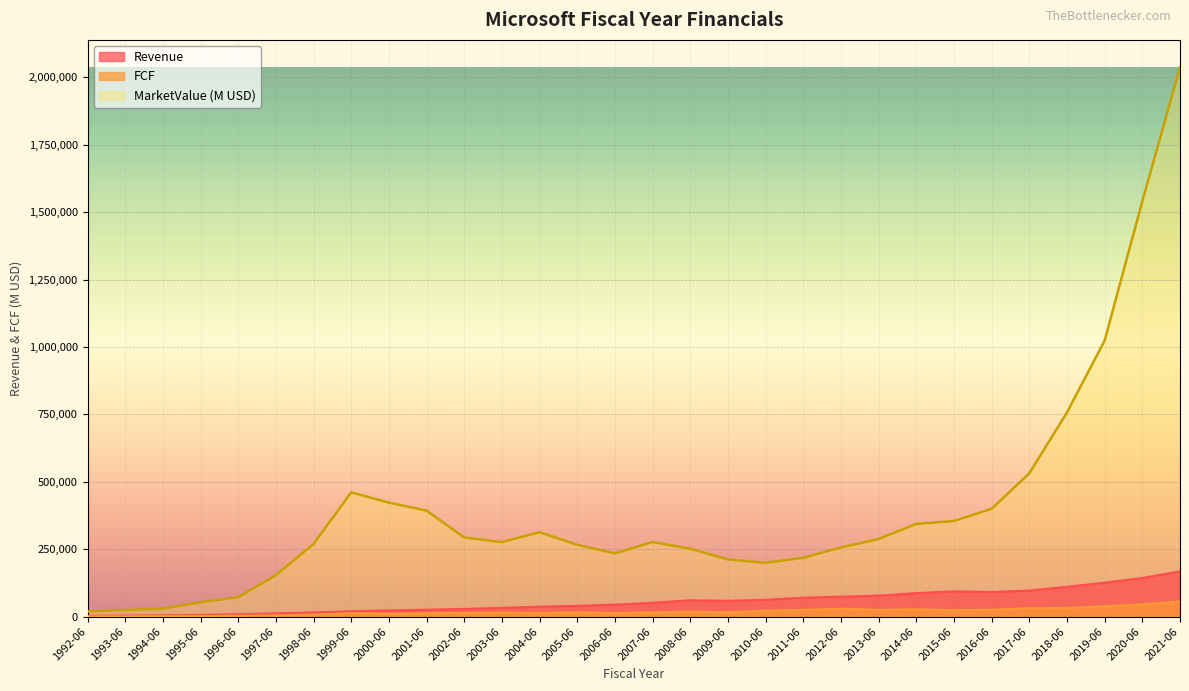

What position from the right is 2000-06?

22